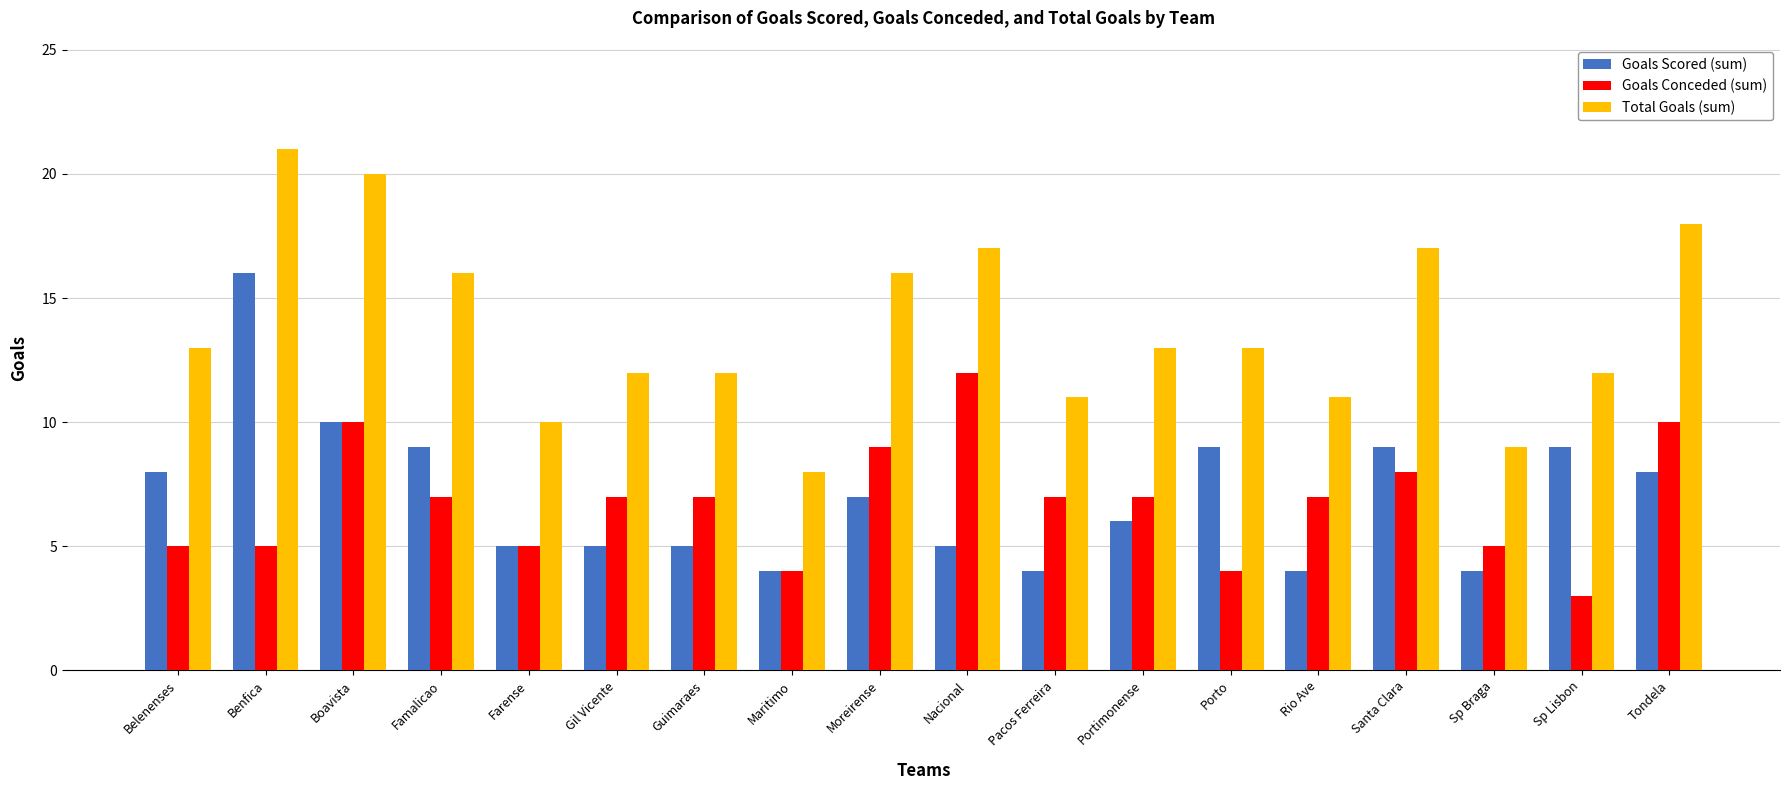

What is the difference between the Goals Conceded (sum) values at Gil Vicente and Tondela?

3